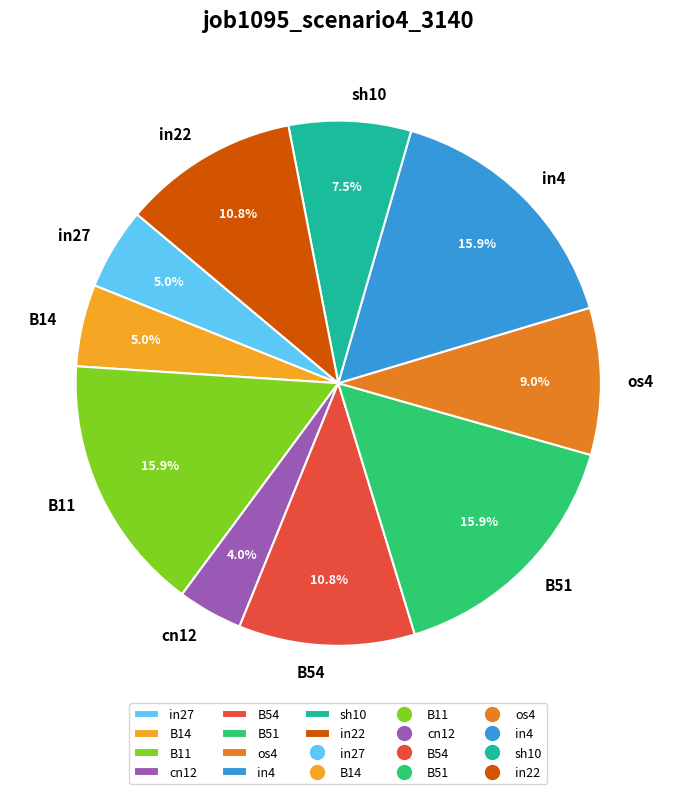

What percentage is the B14 slice, to the nearest percent?

5%